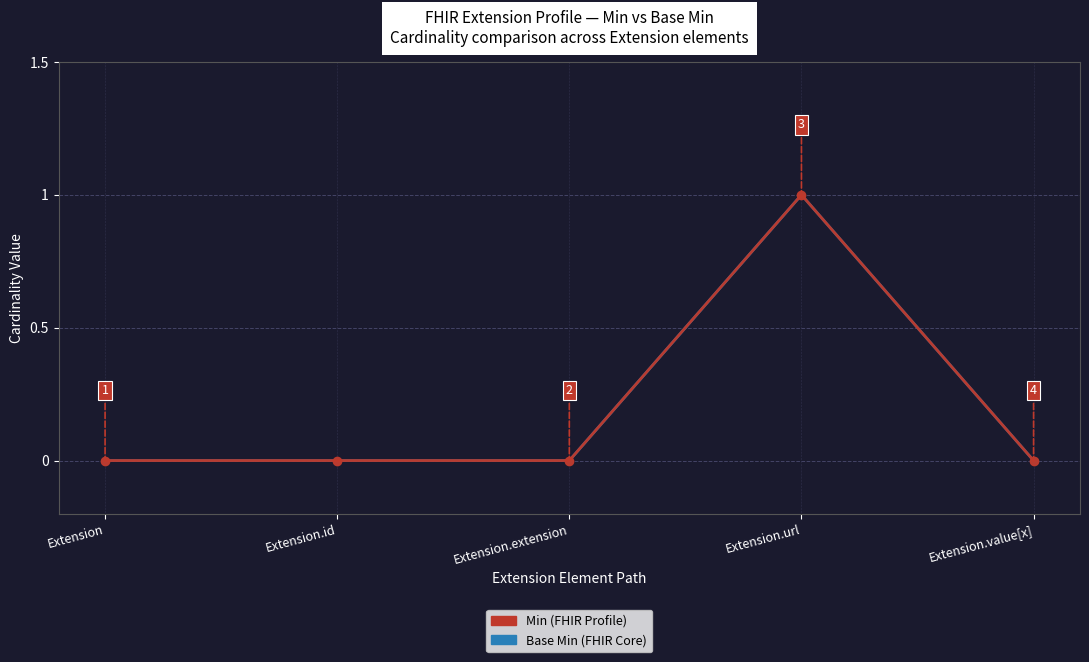

In Base Min, how many points are higher than both neighbors (excluding endpoints)?

1